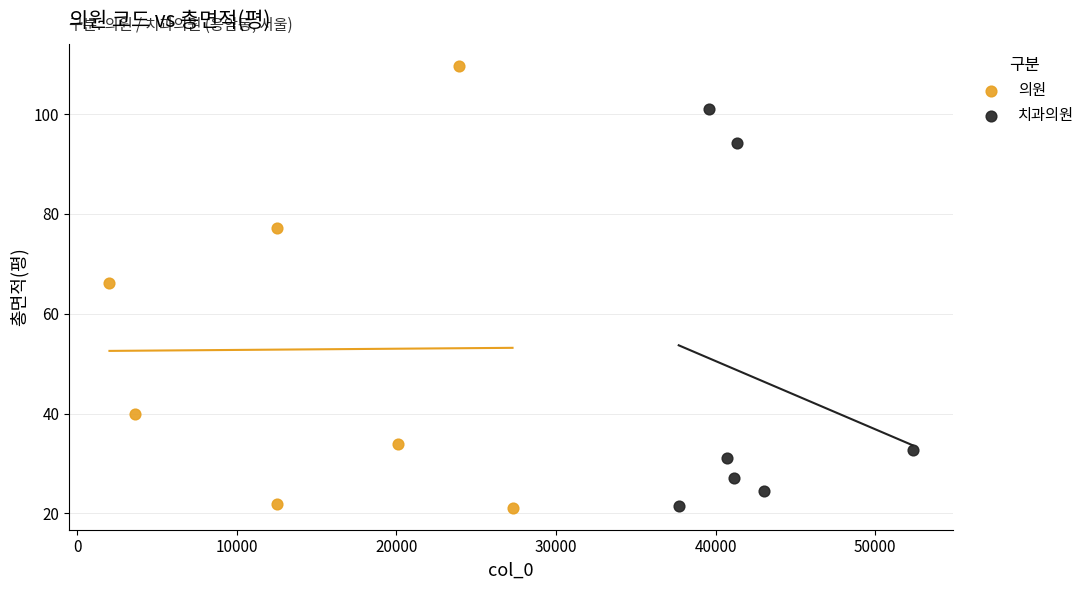

Which series contains the highest Y value?

의원